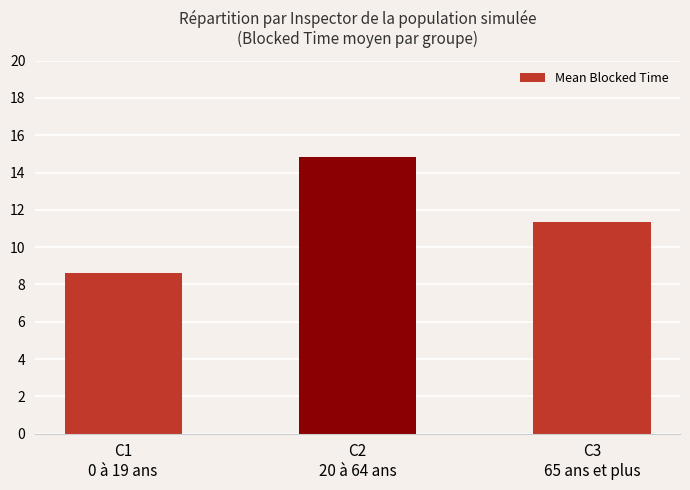

List the labels in order of value, largest first.

C2
20 à 64 ans, C3
65 ans et plus, C1
0 à 19 ans